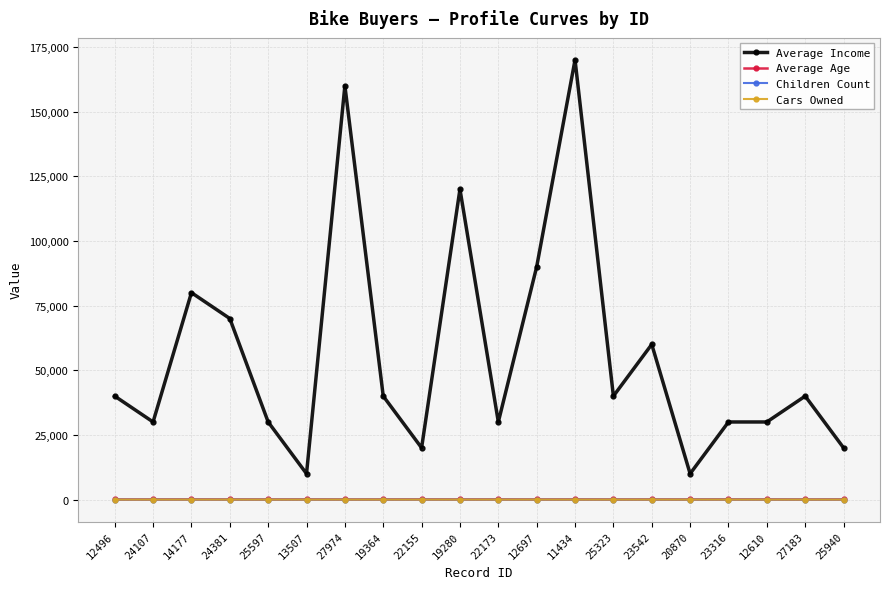

Where do Cars Owned and Children Count first cross each other?

14177 and 24381